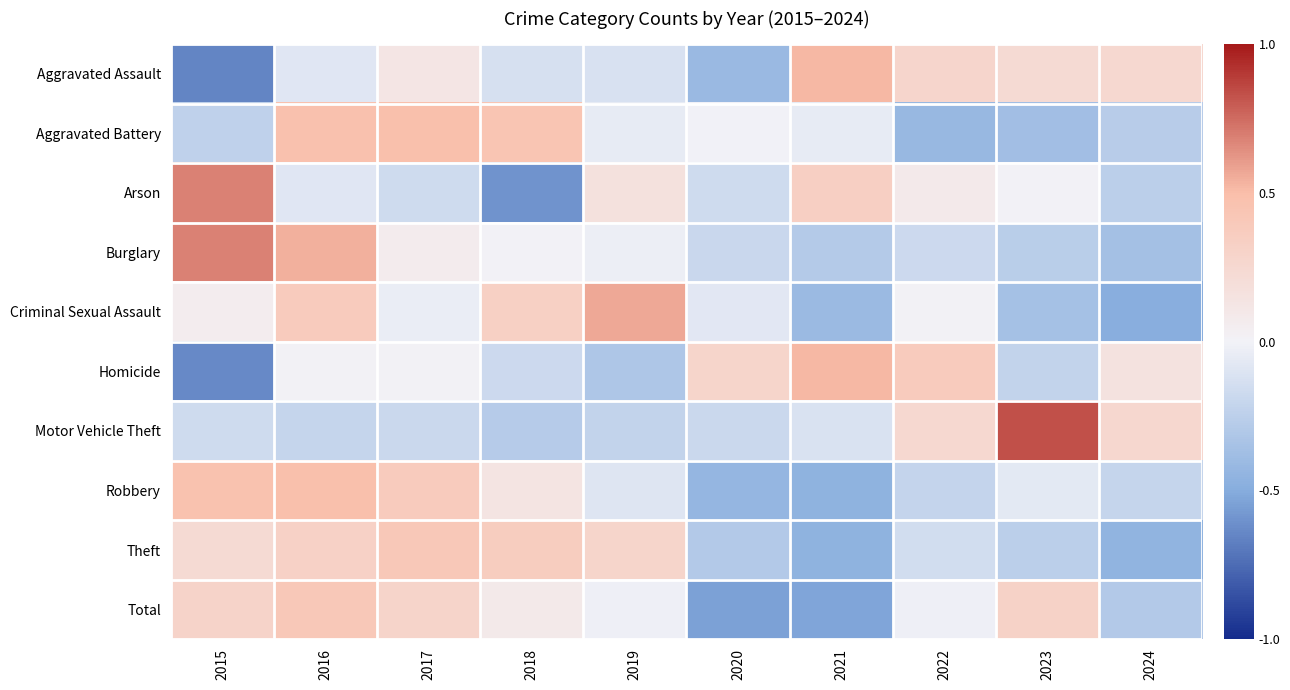

Which series changed the most between 2015 and 2019?

Burglary